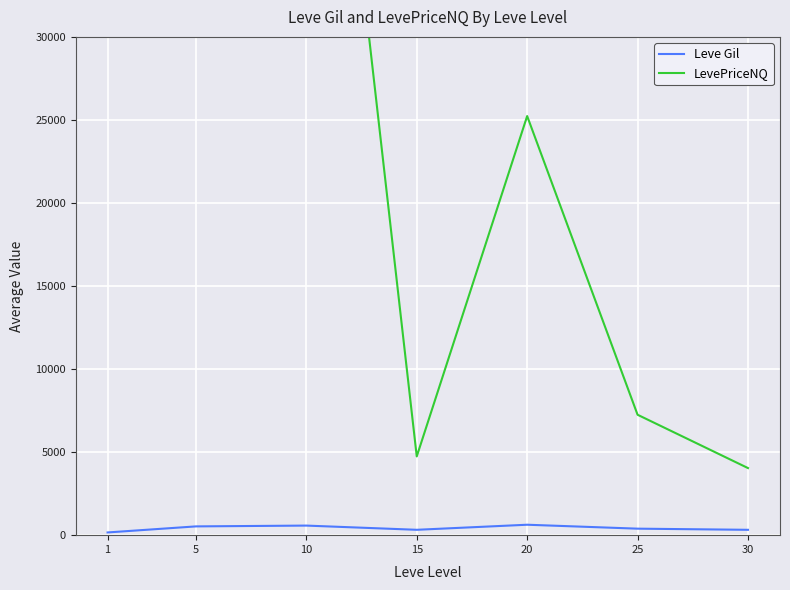

Is the value of LevePriceNQ at 15 greater than the value of Leve Gil at 20?

Yes